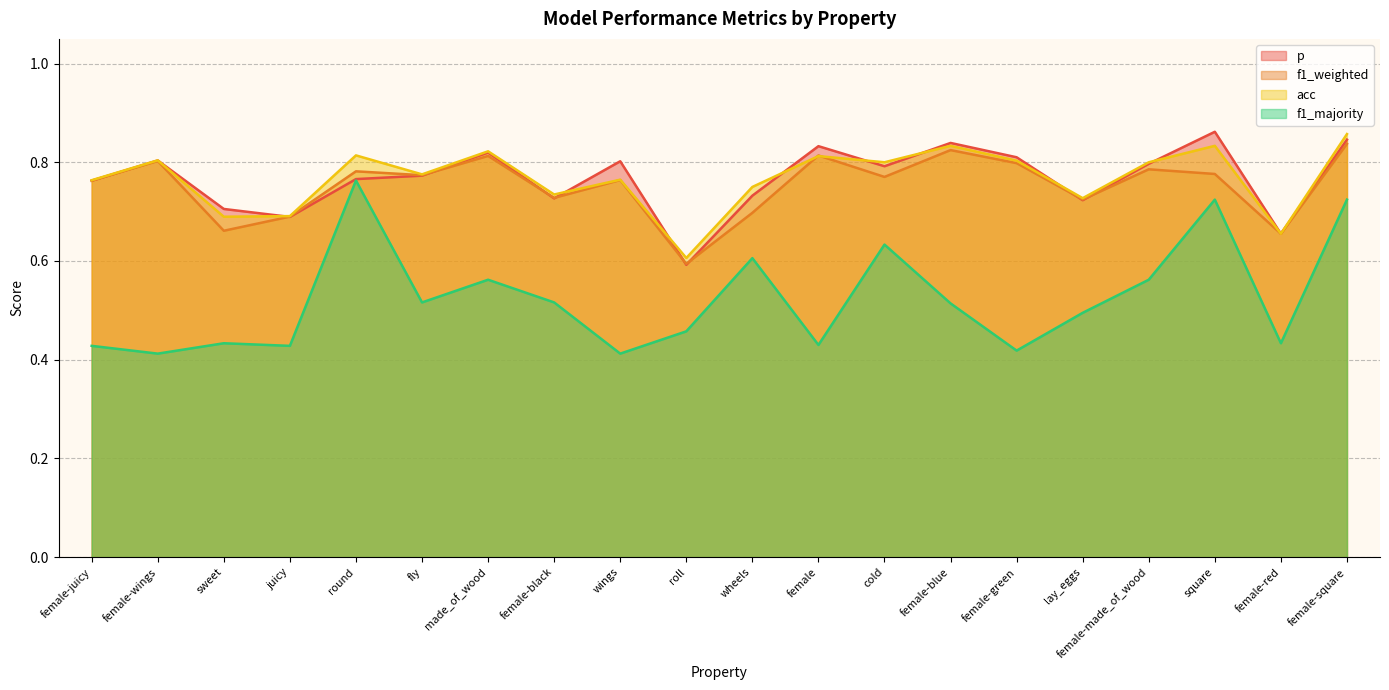

The value of f1_weighted at female-square is 0.8. True or false?

True